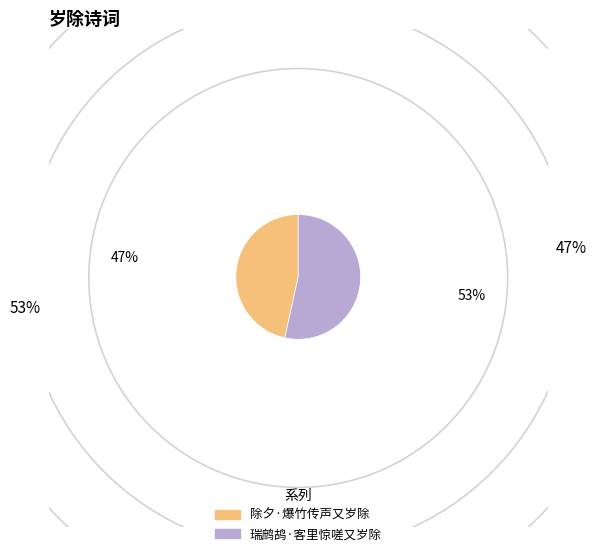

Is there a majority slice in this chart?

Yes